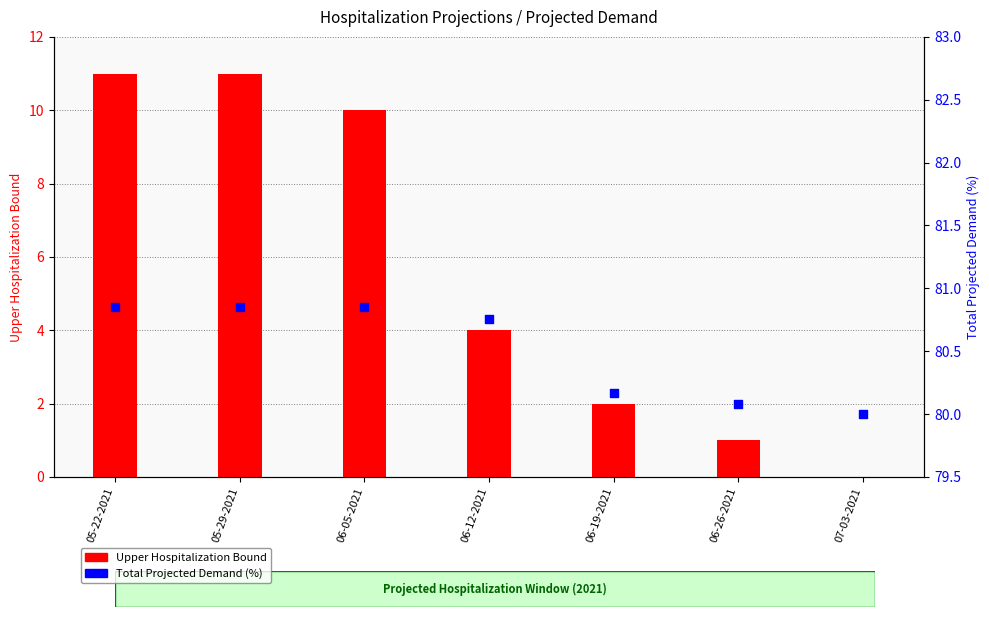

At which category is the sum across all series the highest?

05-22-2021